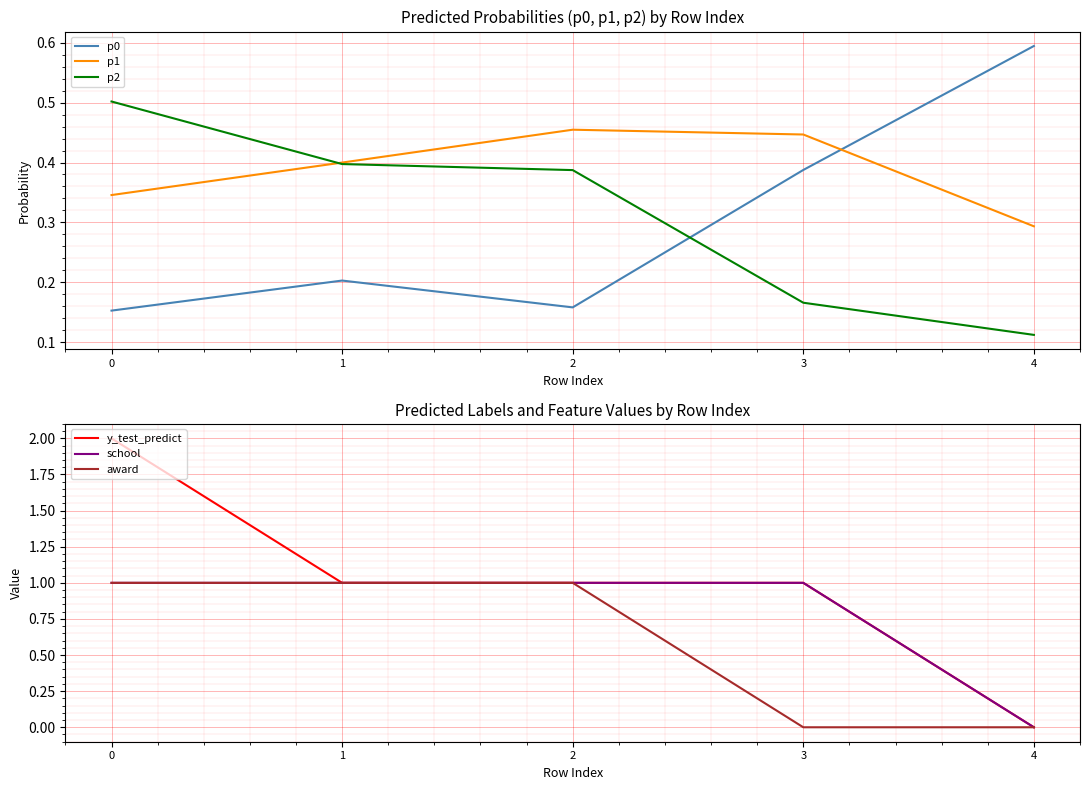

Is it true that p2 equals 0.4 at 2?

True